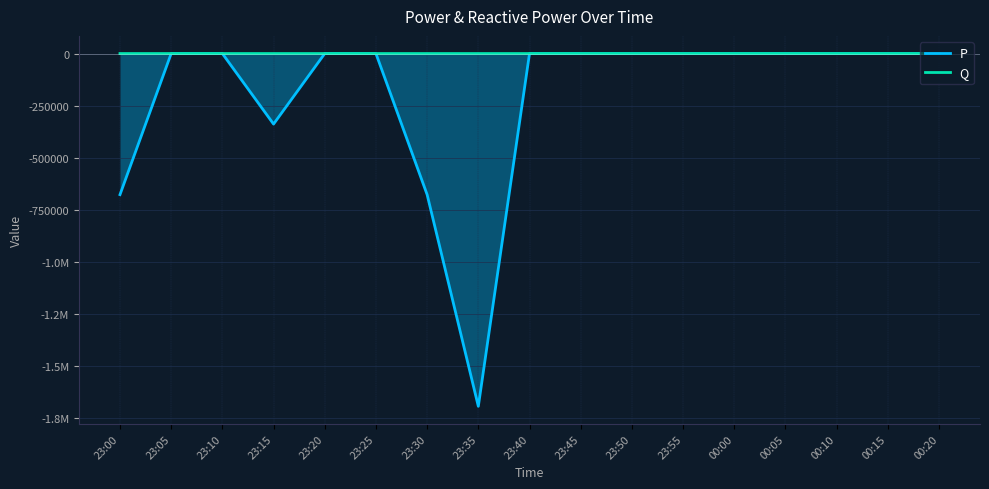

What is the difference between the highest and lowest values at 00:00?

3